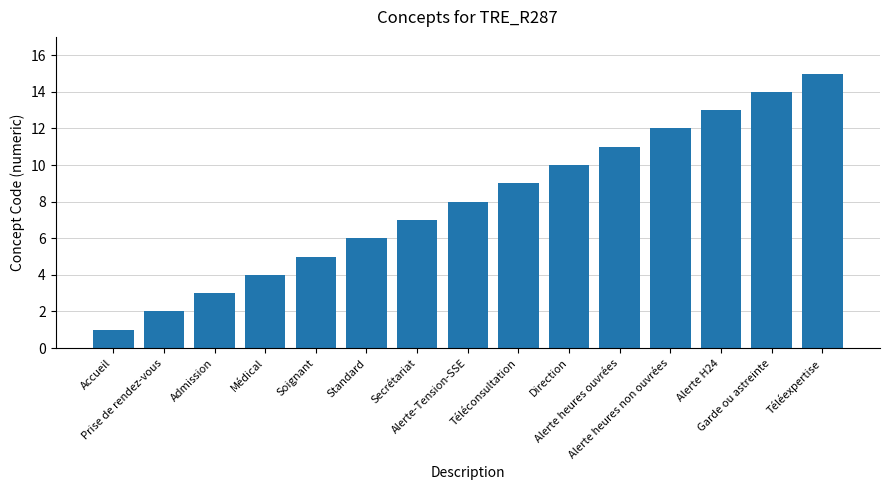

What is the label of the 6th bar from the right?

Direction